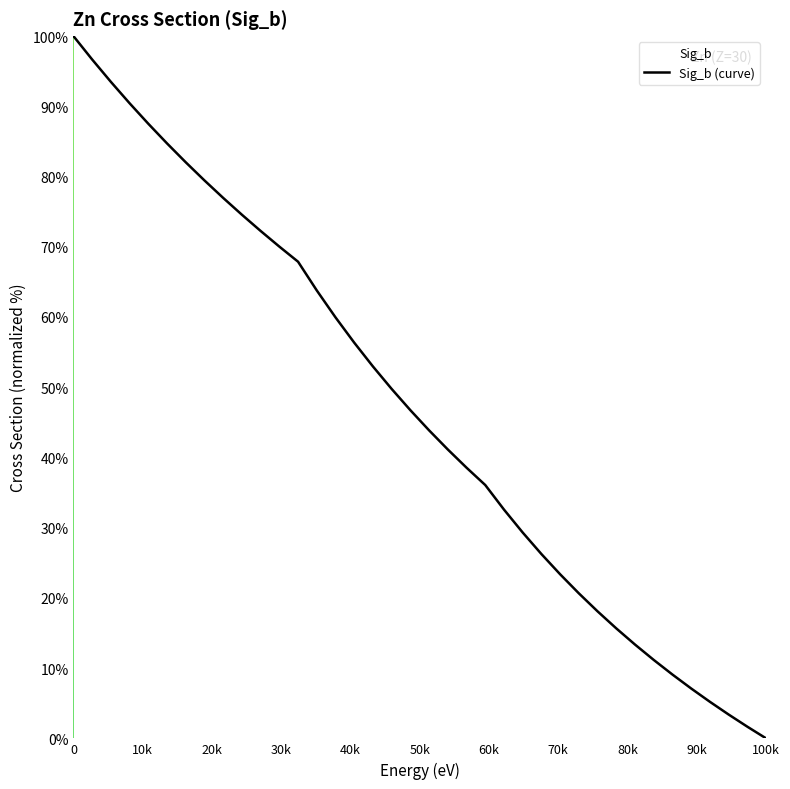

What is the greatest value displayed?

100.0